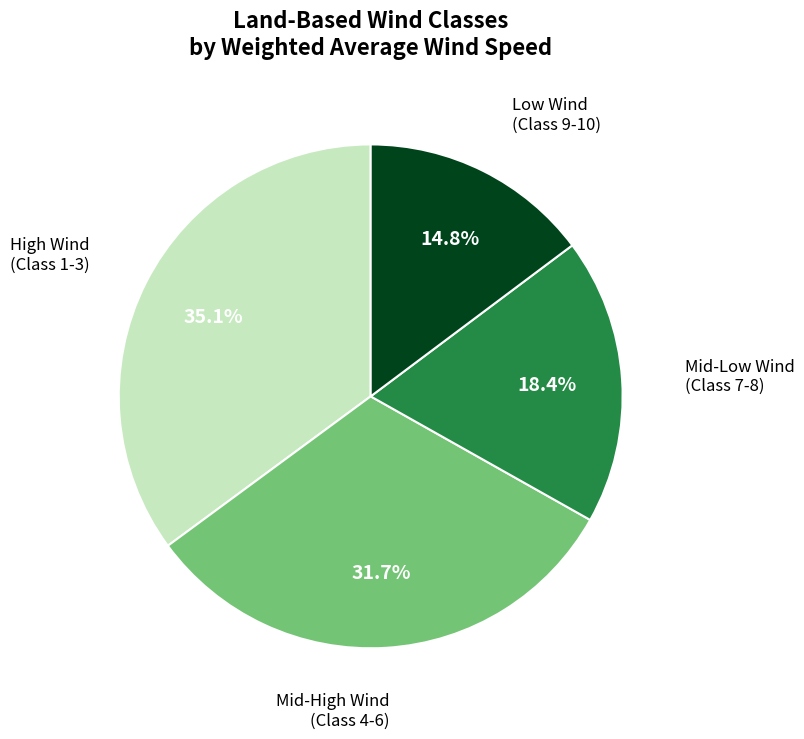

Does any single category account for the majority?

No